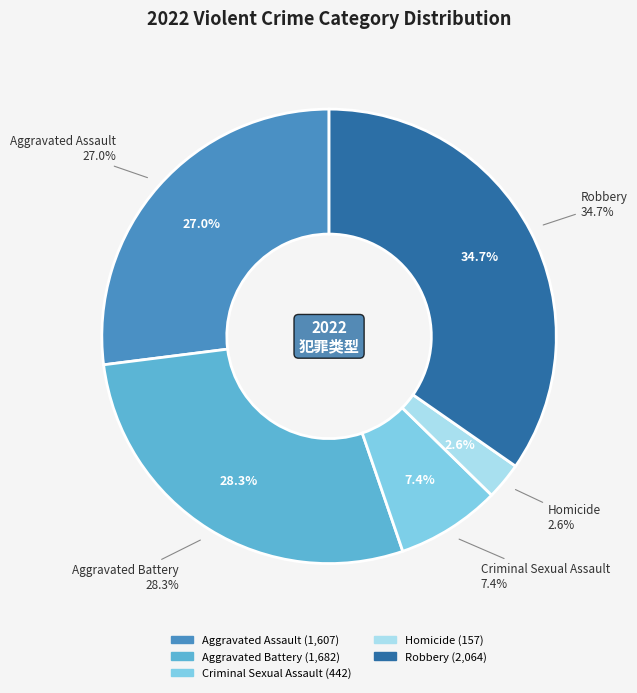

Between Criminal Sexual Assault and Aggravated Assault, which is larger?

Aggravated Assault